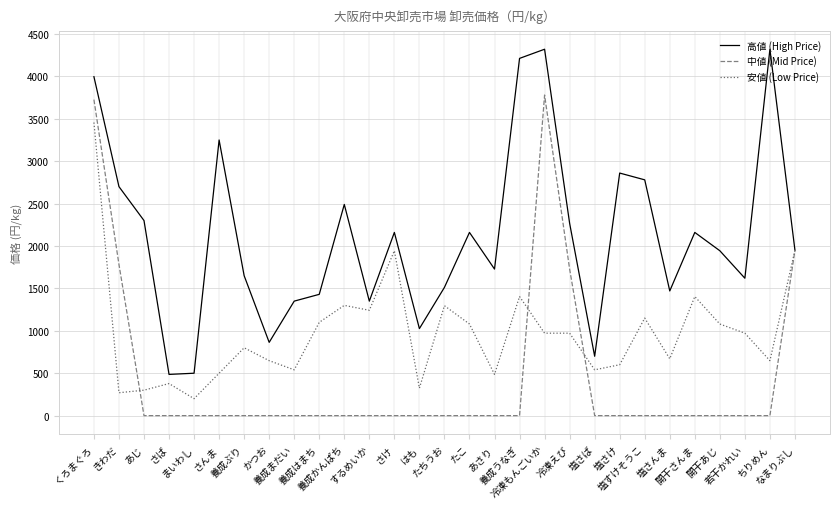

Rank the series by their average value, from lowest to highest.

中値 (Mid Price), 安値 (Low Price), 高値 (High Price)